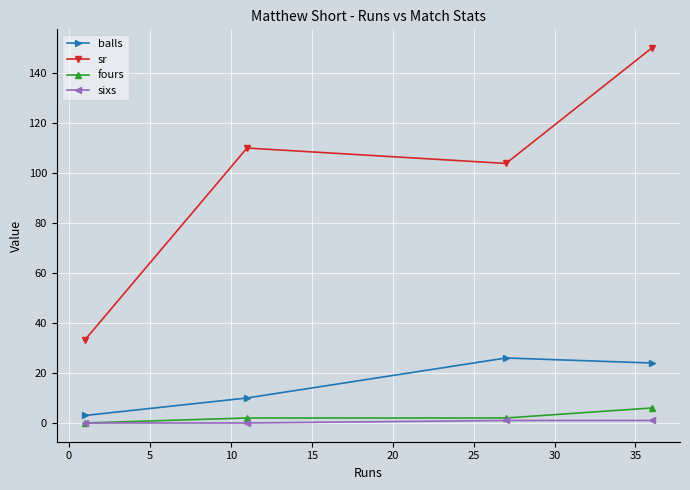

True or false: fours and sr cross at least once.

False